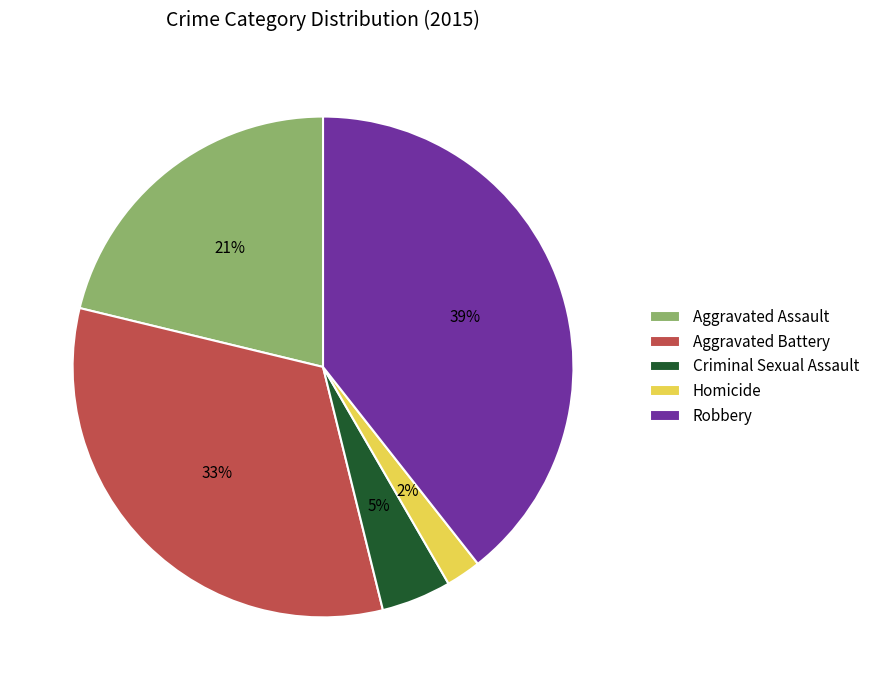

True or false: Robbery accounts for 49% of the total.

False